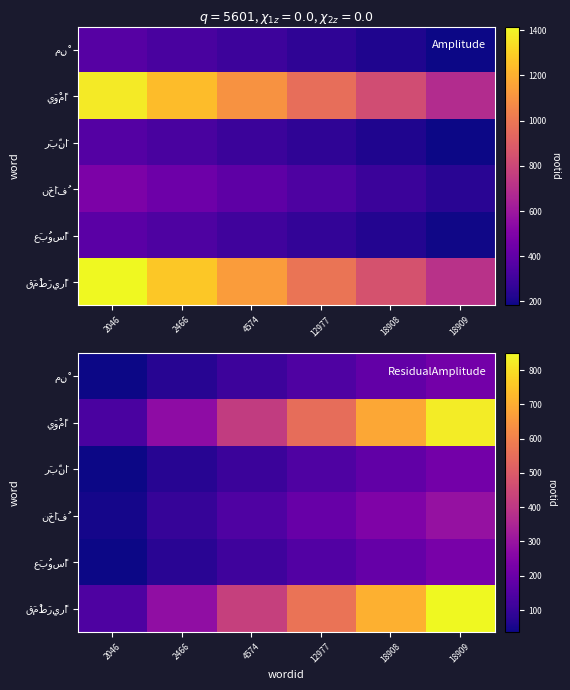

Rank the categories by رَبِّنَا value from highest to lowest.

18909, 18908, 12977, 4574, 2466, 2046